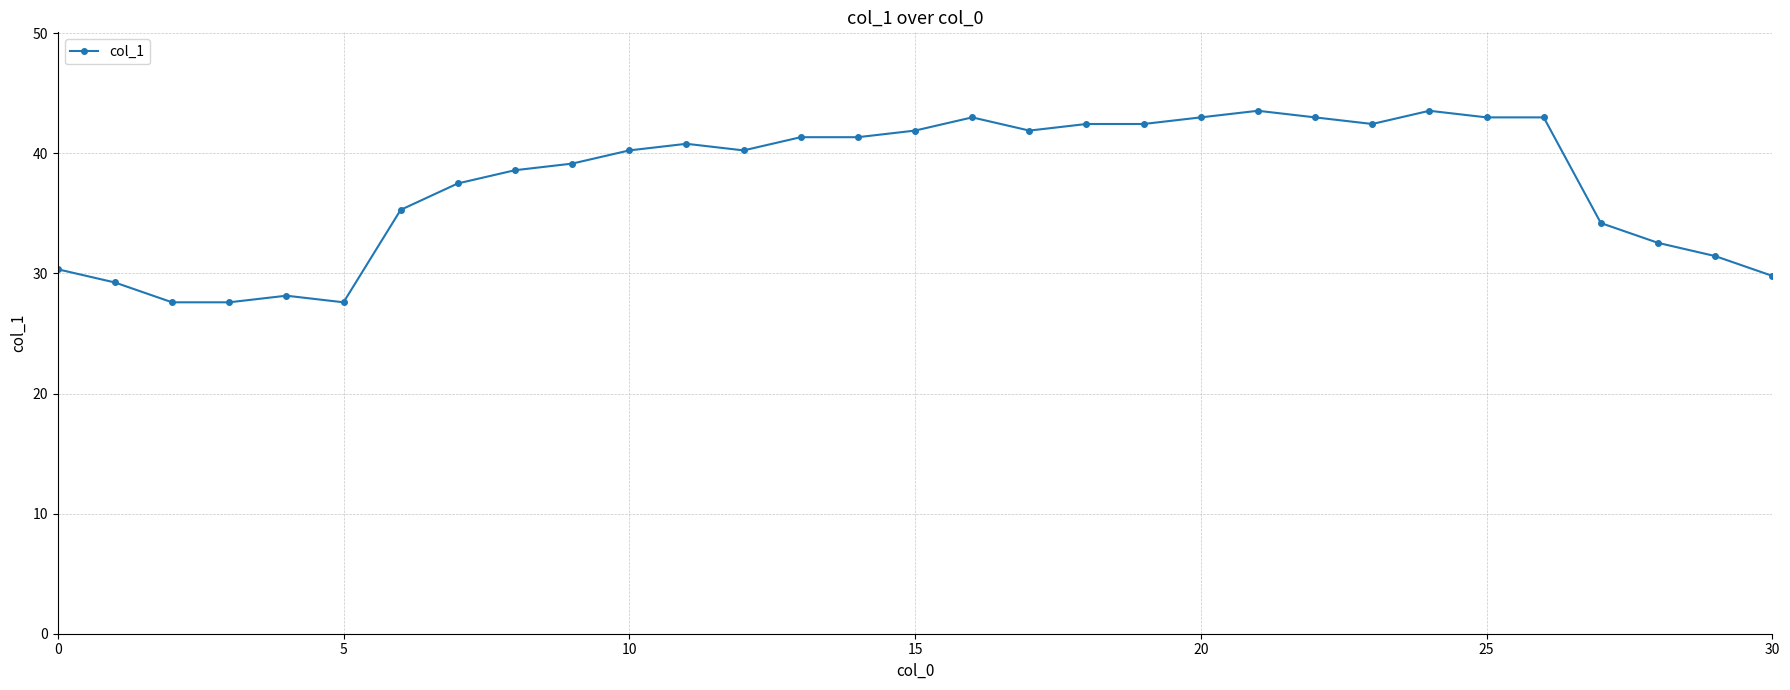

What is the smallest value displayed?

27.6